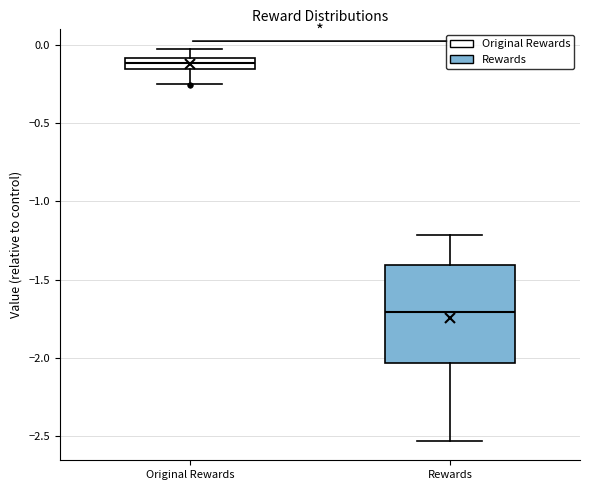

Where is the upper edge of the box for Original Rewards on the y-axis? The values are not printed on the chart, so give them approximately, as read against the axis.

-0.10